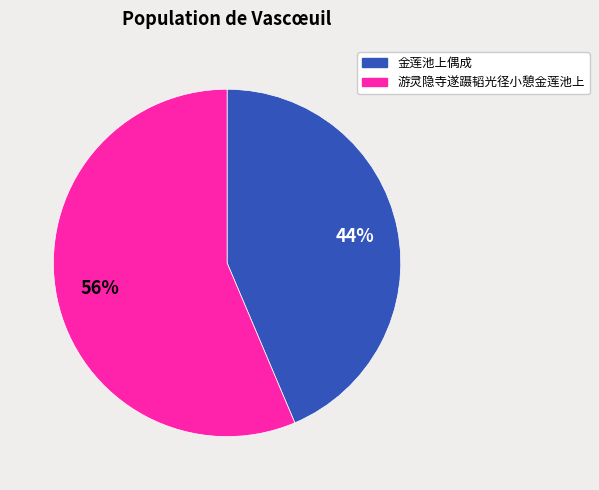

To the nearest percent, what portion does 金莲池上偶成 represent?

44%